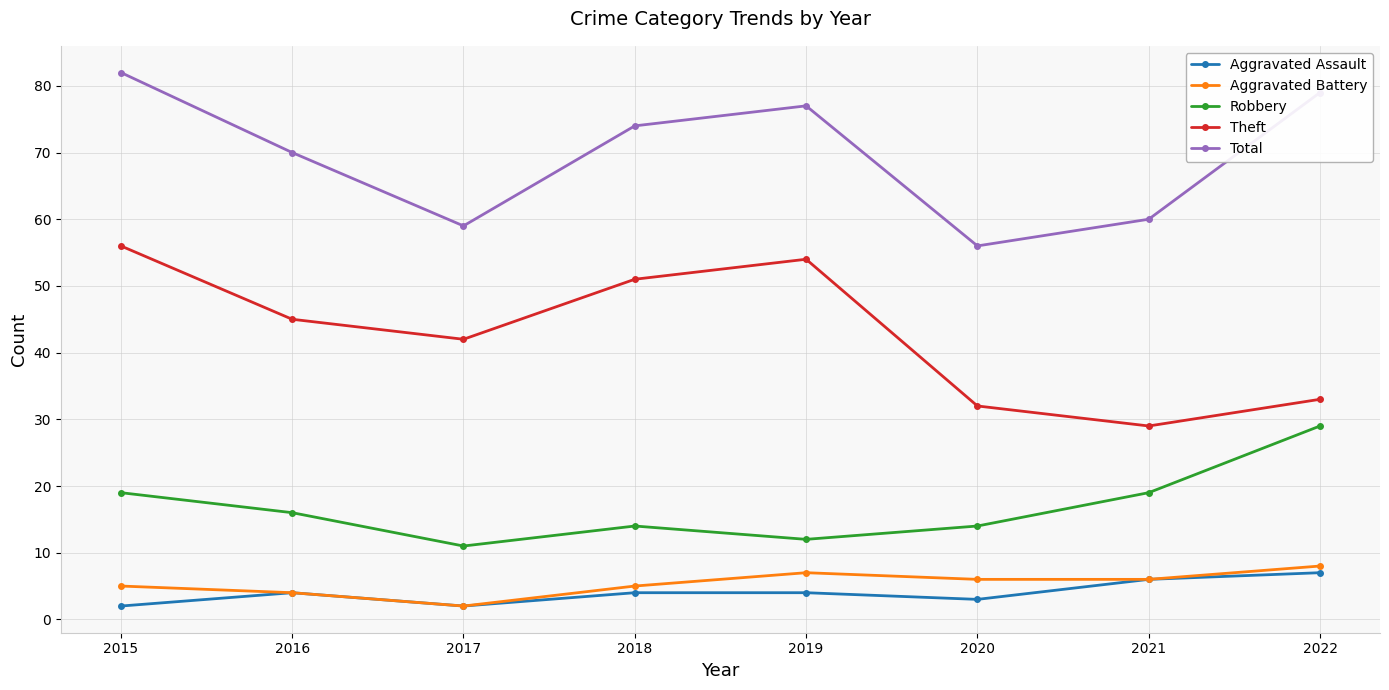

Rank the series at 2019 from highest to lowest value.

Total, Theft, Robbery, Aggravated Battery, Aggravated Assault